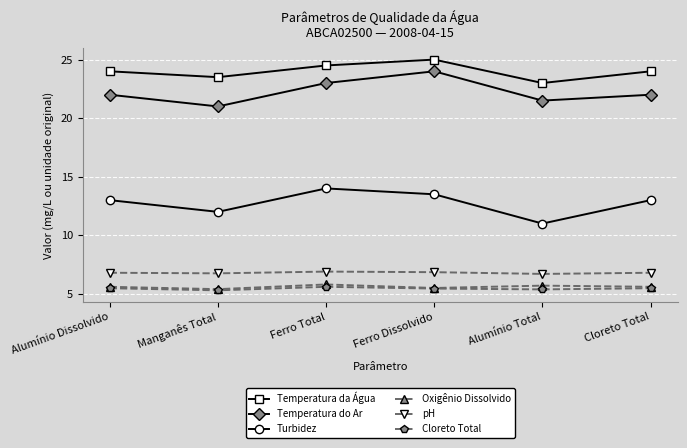

What is the difference between the highest and lowest values at Manganês Total?

18.2